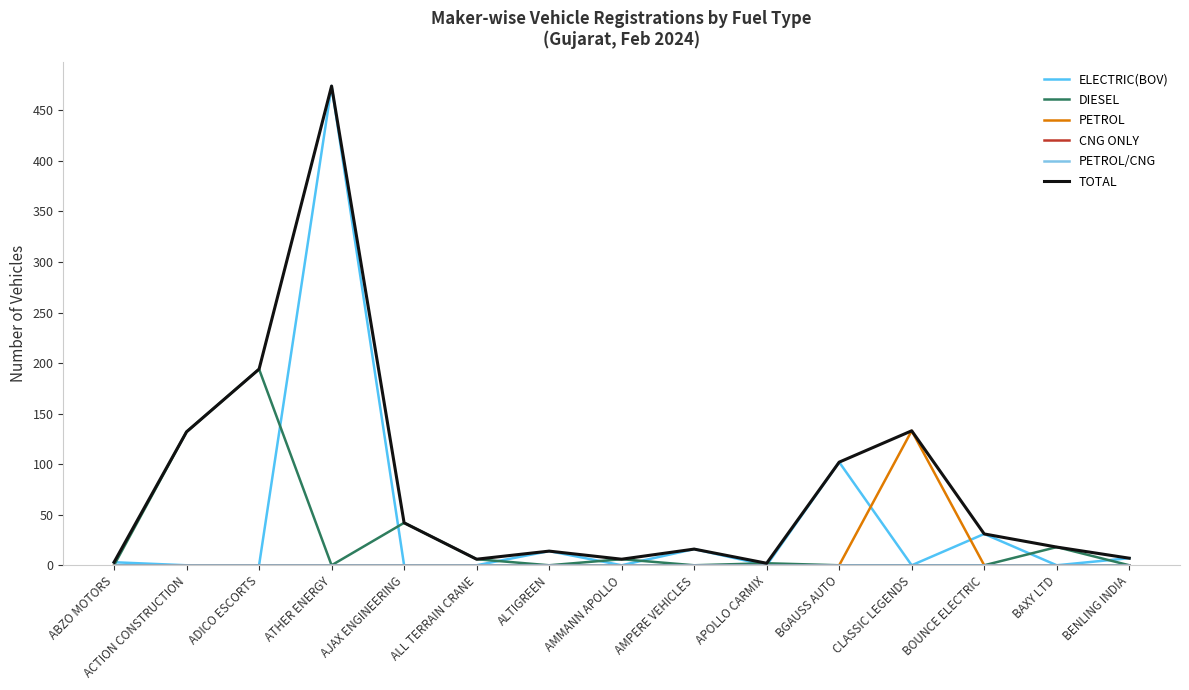

Which has a higher value, ADICO ESCORTS or ALTIGREEN?

ALTIGREEN